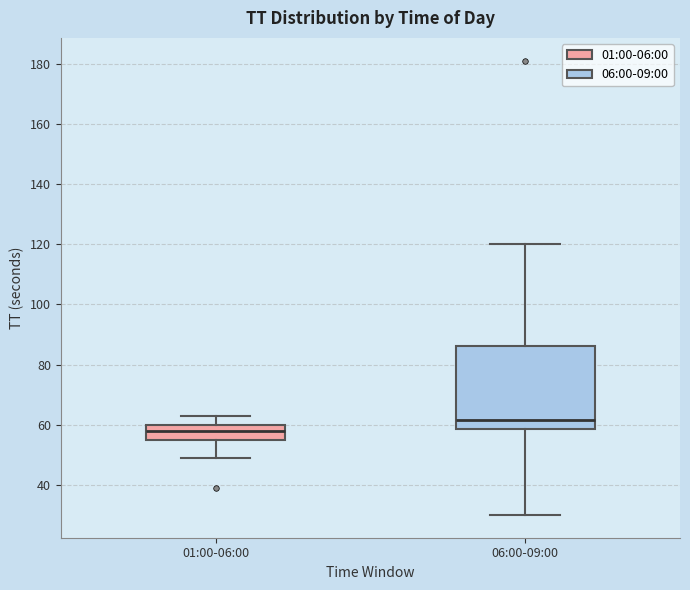

Where does the lower whisker of the box for 06:00-09:00 end on the y-axis? The values are not printed on the chart, so give them approximately, as read against the axis.

30